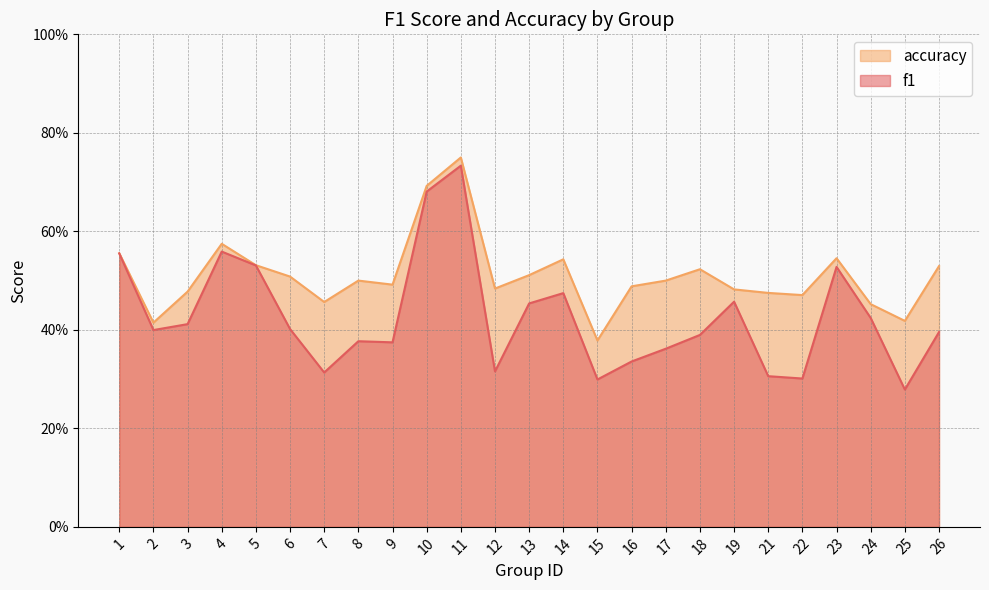

What value does the accuracy series have at 24?

0.5